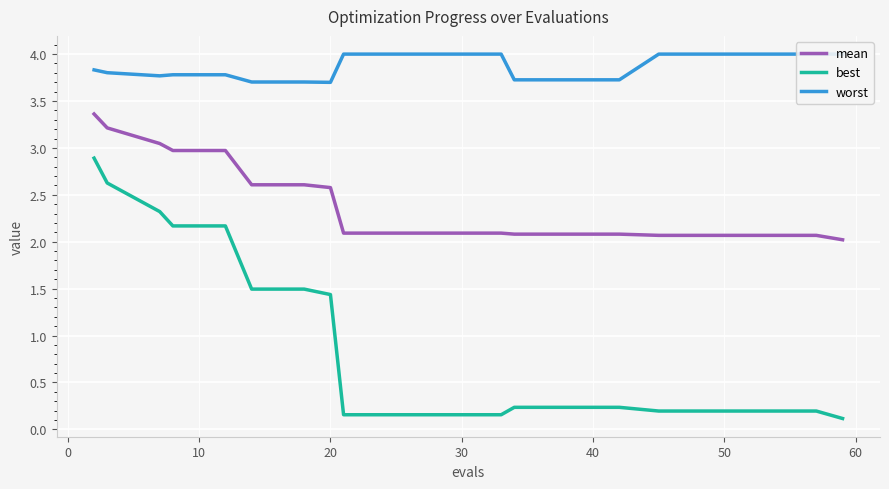

What is the highest value of the mean series?

3.4